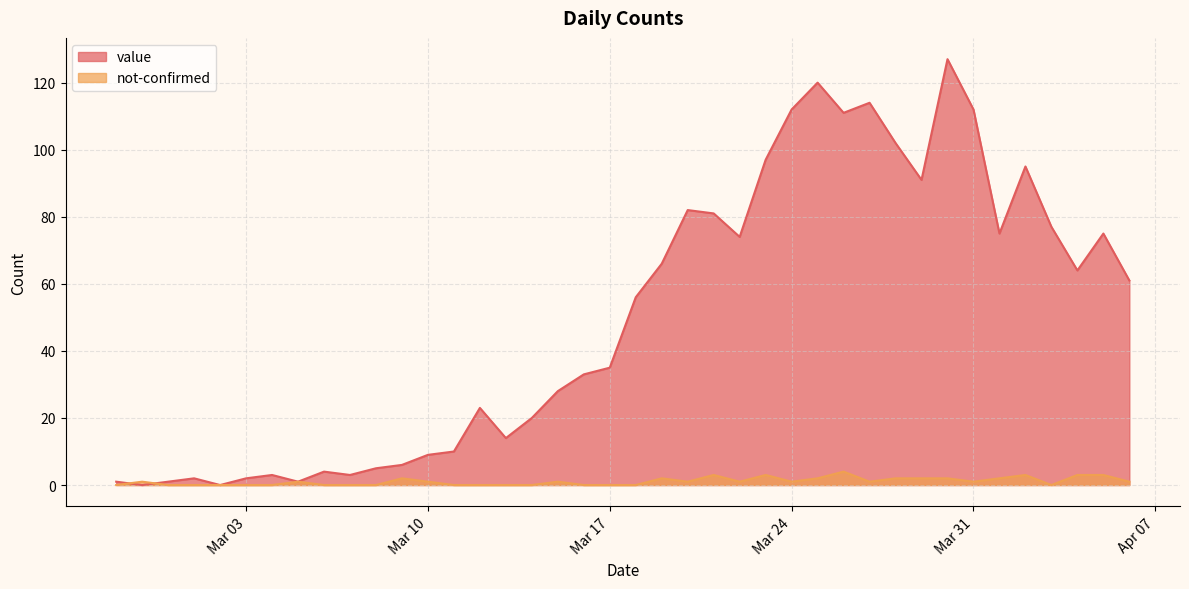

List the series in order of their peak value, highest first.

value, not-confirmed